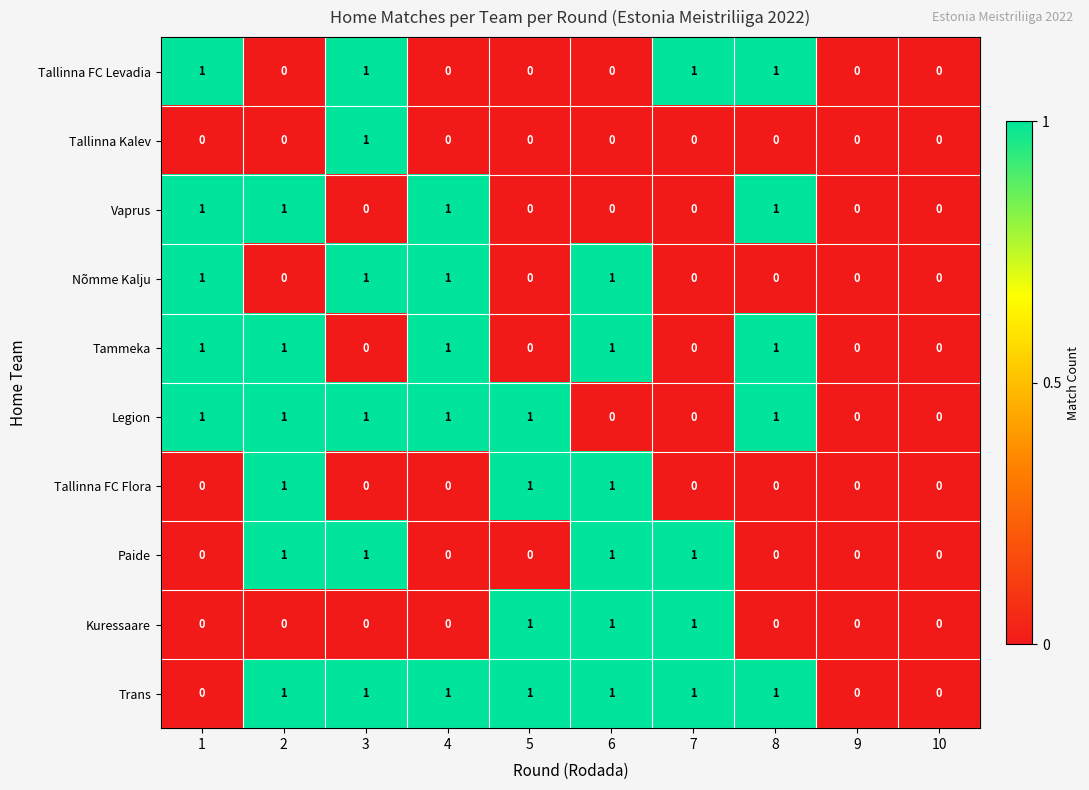

Is it true that Nõmme Kalju equals 1 at 10?

False